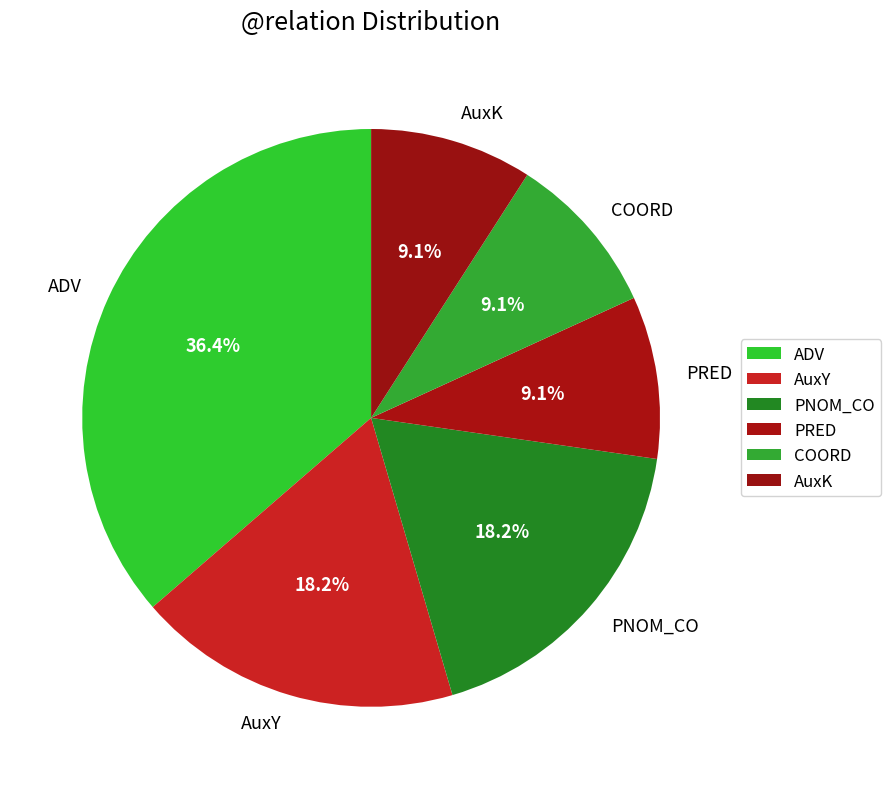

Combined, what portion of the pie is AuxY and ADV?

54.5%